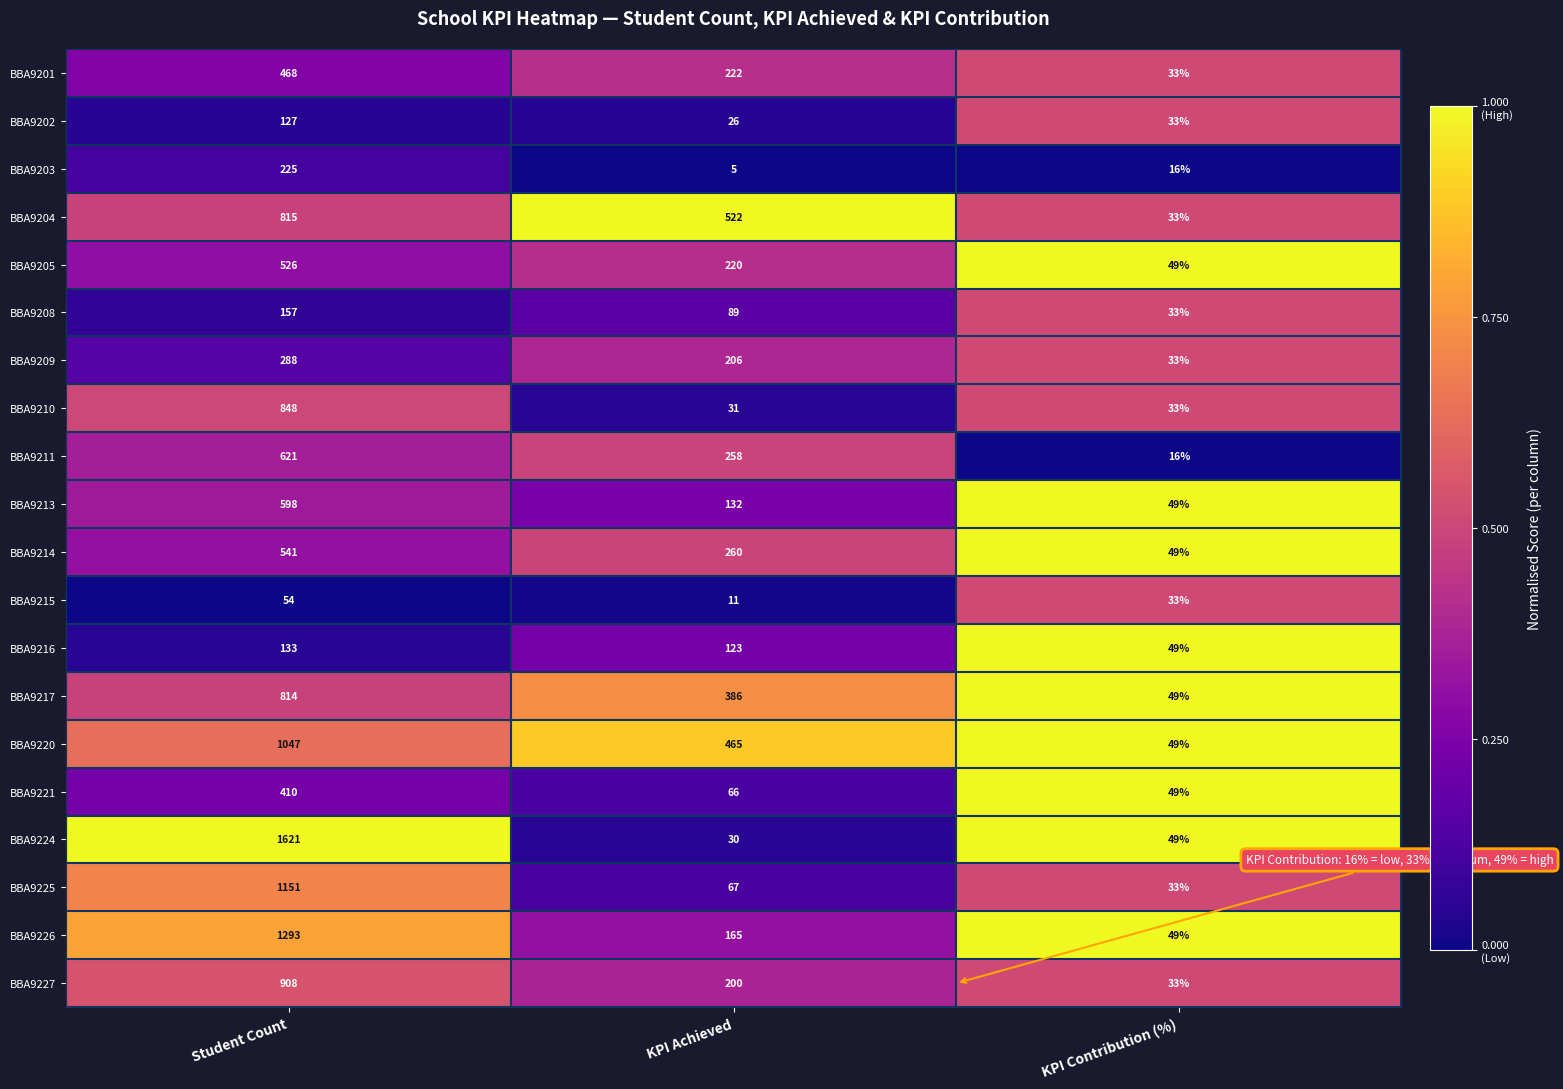

At Student Count, list the series in order from smallest to largest.

BBA9215, BBA9202, BBA9216, BBA9208, BBA9203, BBA9209, BBA9221, BBA9201, BBA9205, BBA9214, BBA9213, BBA9211, BBA9217, BBA9204, BBA9210, BBA9227, BBA9220, BBA9225, BBA9226, BBA9224